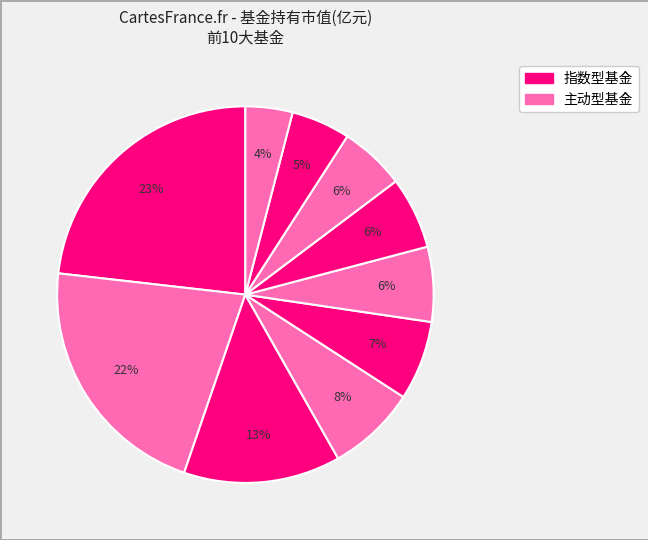

Count the number of slices in the pie.

10